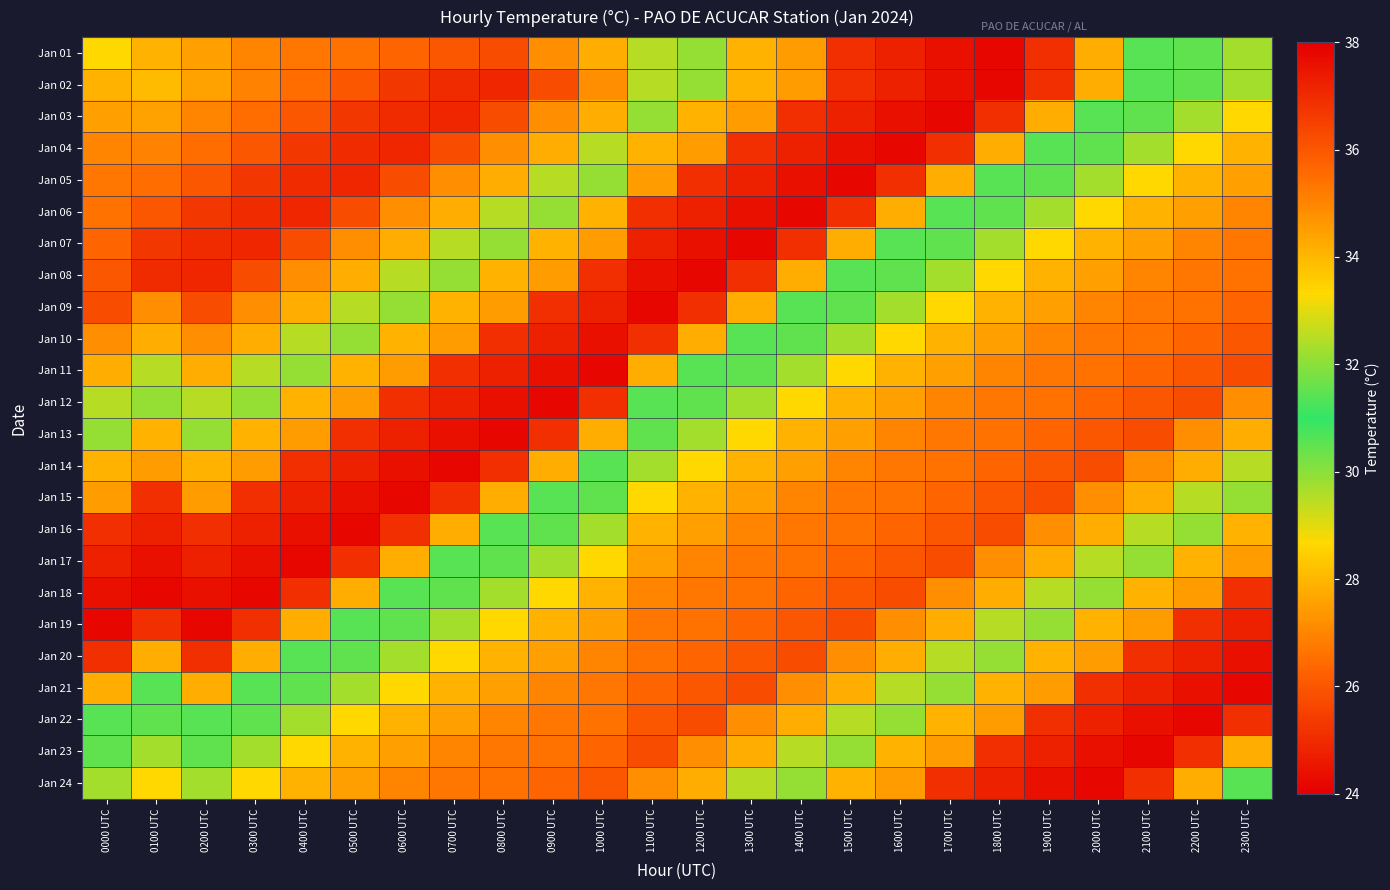

At 1000 UTC, list the series in order from largest to smallest.

Jan 11, Jan 10, Jan 09, Jan 08, Jan 12, Jan 07, Jan 13, Jan 06, Jan 05, Jan 14, Jan 15, Jan 16, Jan 04, Jan 17, Jan 18, Jan 01, Jan 03, Jan 19, Jan 02, Jan 20, Jan 21, Jan 22, Jan 23, Jan 24